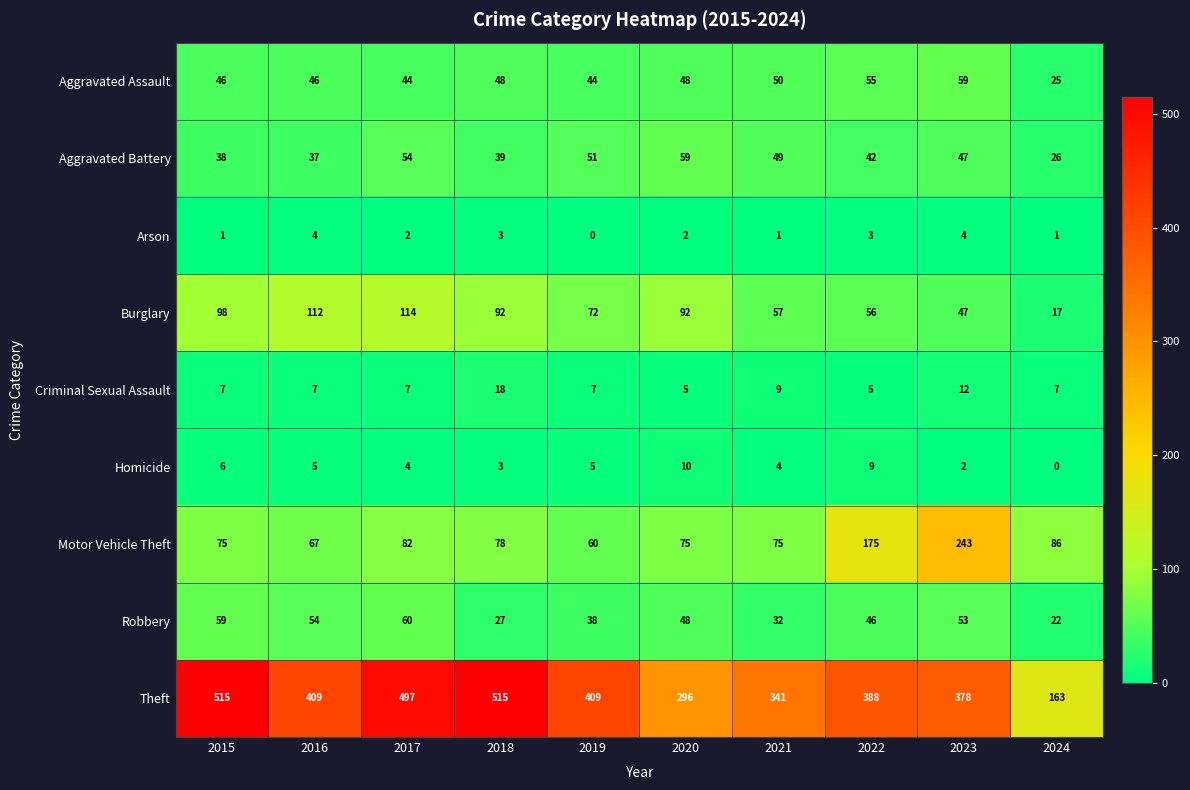

What is the difference between the second highest and second lowest values in the Aggravated Assault series?

11